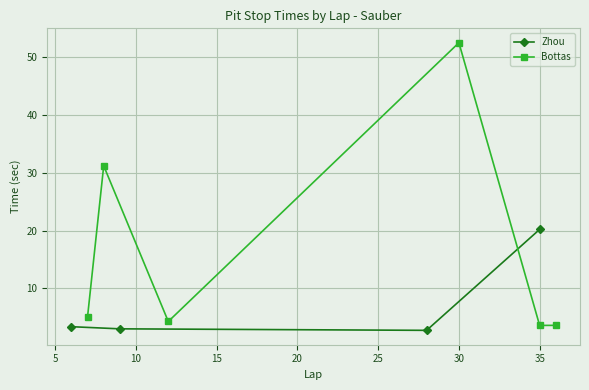

What is the lowest value of the Zhou series?

2.8